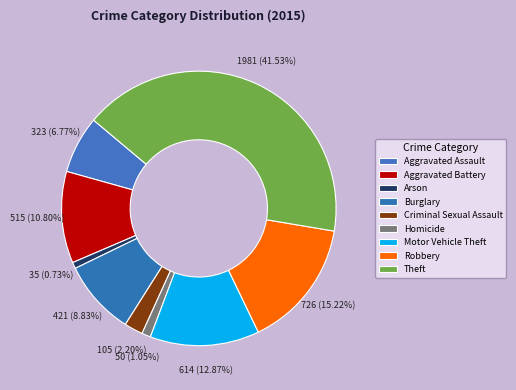

To the nearest percent, what is the difference between the Robbery and Aggravated Battery slice percentages?

4%